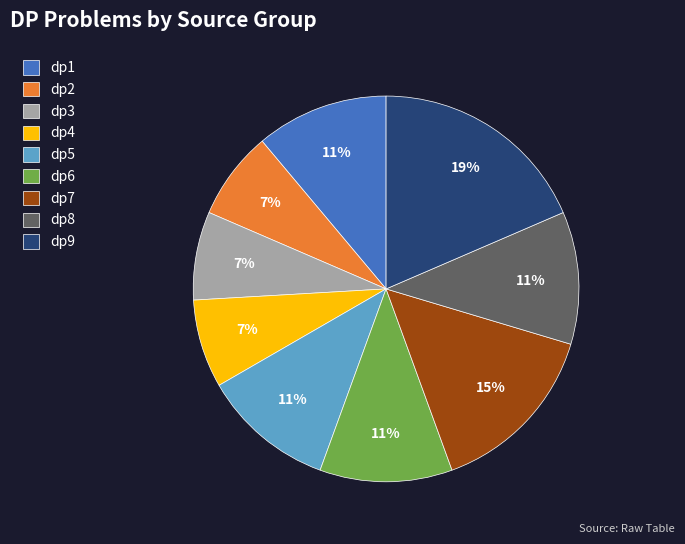

Combined, do dp8 and dp9 account for over 50%?

No